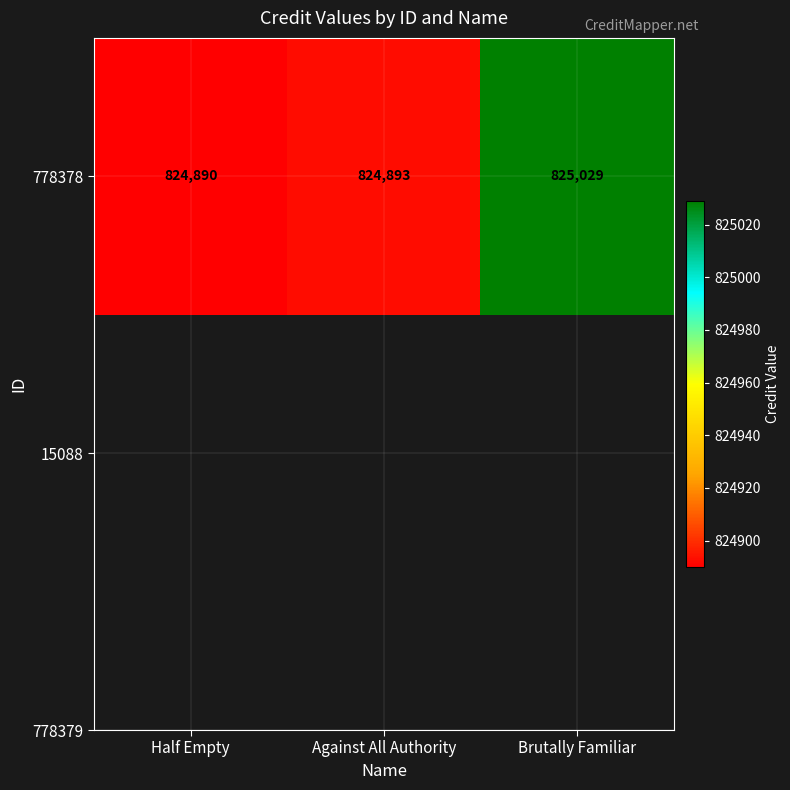

Between Brutally Familiar and Against All Authority, which is larger?

Brutally Familiar